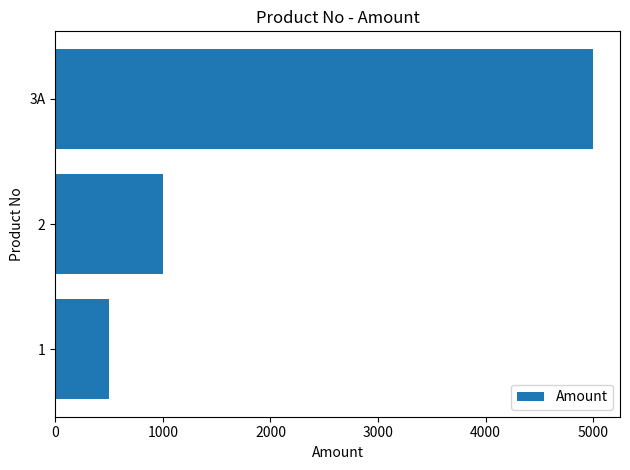

What is the sum of the values at 2 and 3A?

6000